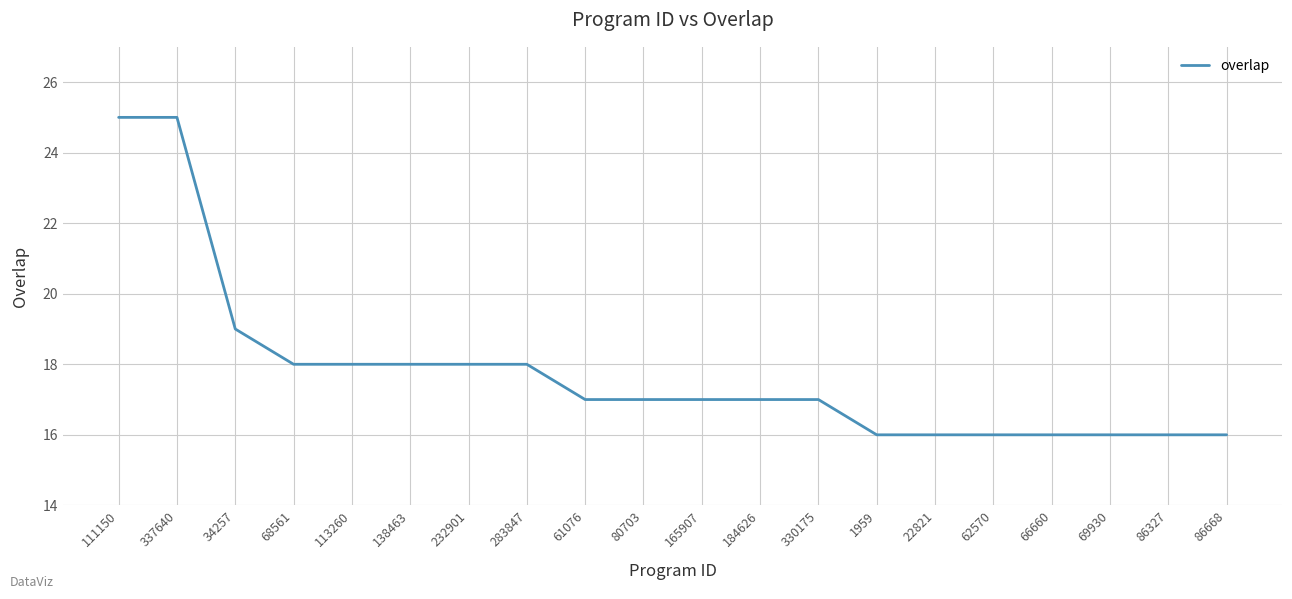

How many distinct data groups are displayed?

1